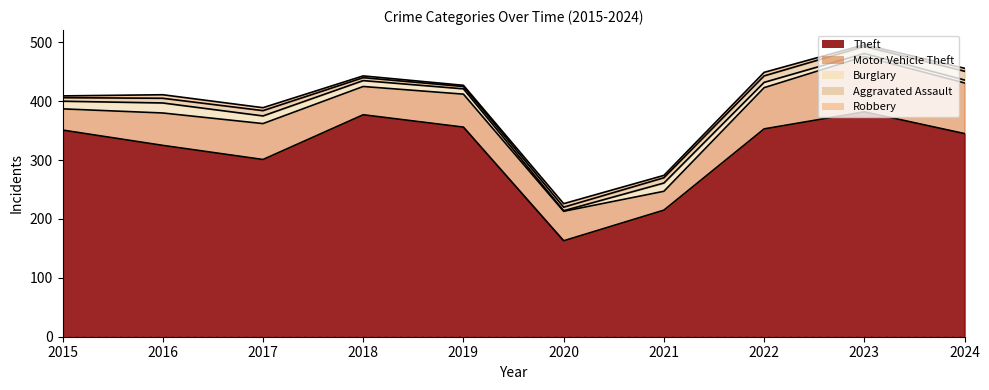

At which label does Theft first exceed 351?

2018